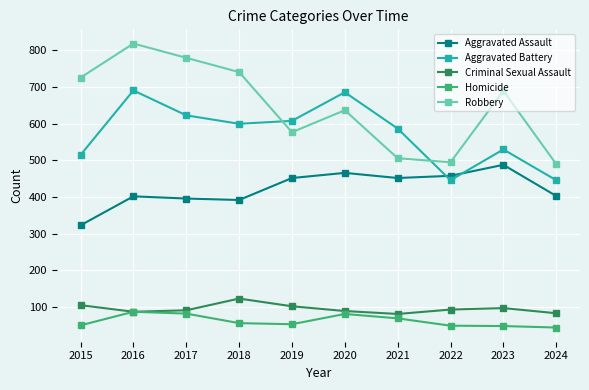

Which series ends up on top after the final intersection of Aggravated Battery and Aggravated Assault?

Aggravated Battery